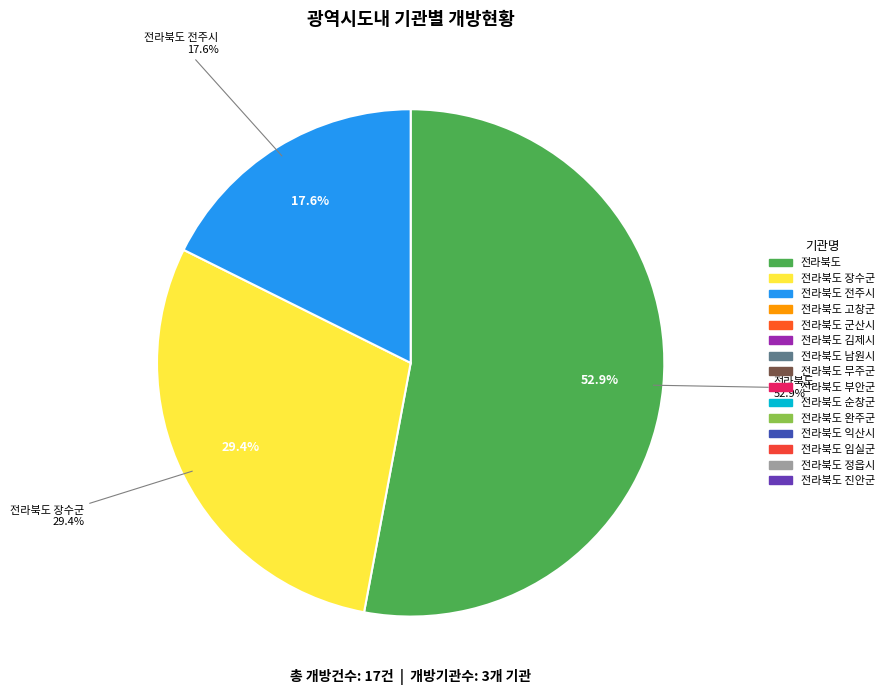

What is the change in value from 전라북도 전주시 to 전라북도 정읍시?

-3